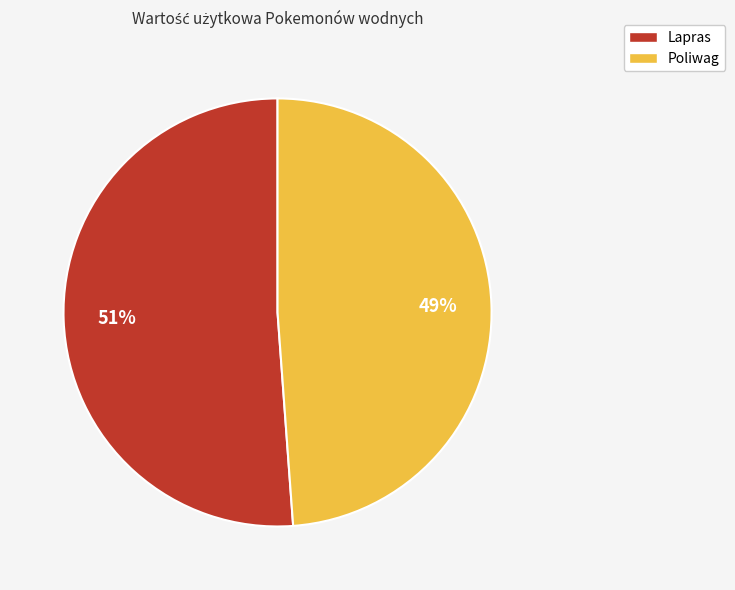

Which slice is the largest?

Lapras